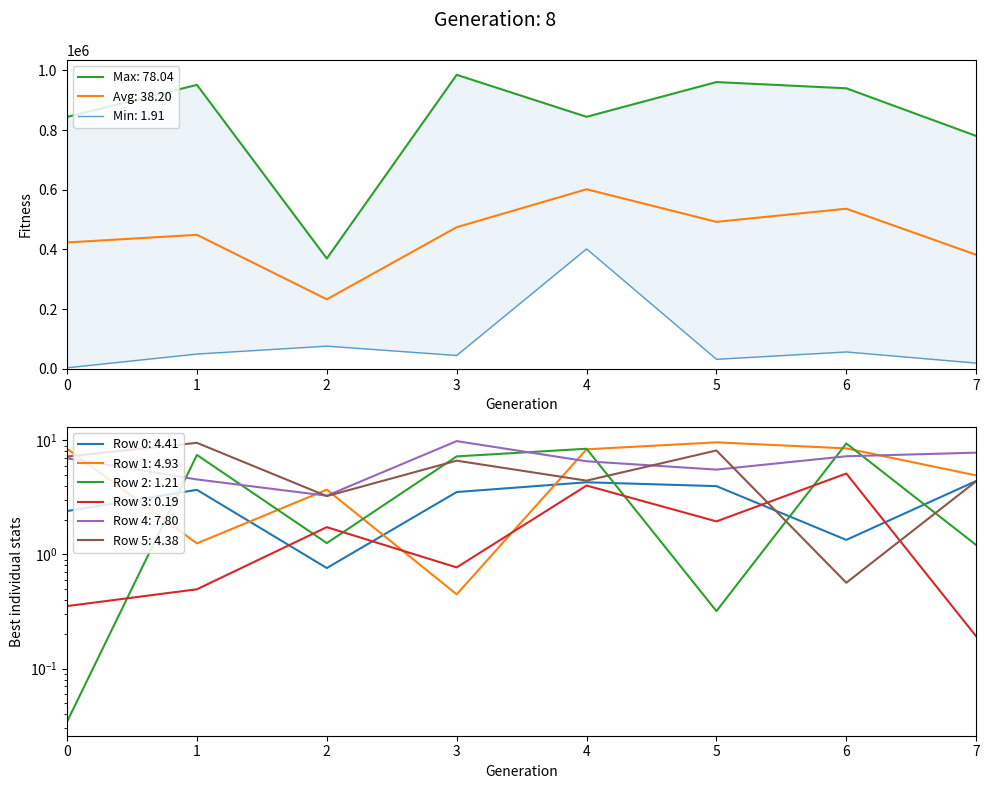

Does the chart display data point markers on the line(s)?

No